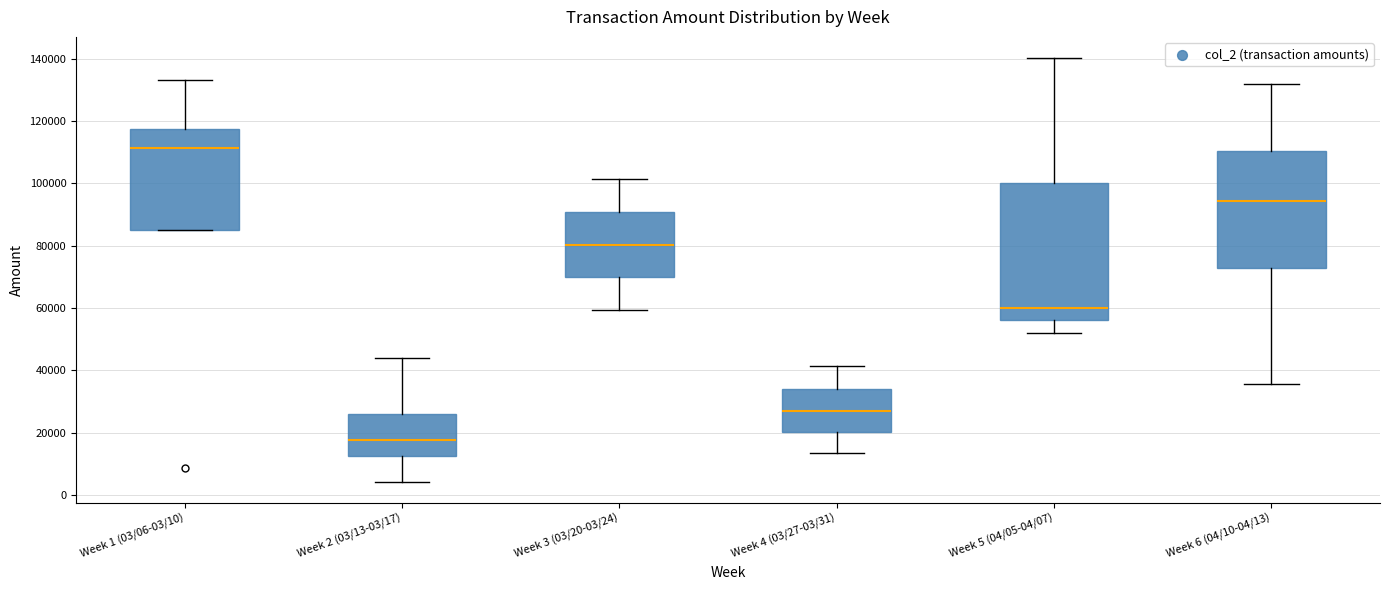

Reading left to right, read every box against the y-axis: the position of its median line, the range the box covers, and the ends of its whiskers. The values are not printed on the chart, so give them approximately, as read against the axis.

Week 1 (03/06-03/10): median 112000, box 84000 to 118000, whiskers 84000 to 134000
Week 2 (03/13-03/17): median 18000, box 12000 to 26000, whiskers 4000 to 44000
Week 3 (03/20-03/24): median 80000, box 70000 to 90000, whiskers 60000 to 102000
Week 4 (03/27-03/31): median 26000, box 20000 to 34000, whiskers 14000 to 42000
Week 5 (04/05-04/07): median 60000, box 56000 to 100000, whiskers 52000 to 140000
Week 6 (04/10-04/13): median 94000, box 72000 to 110000, whiskers 36000 to 132000